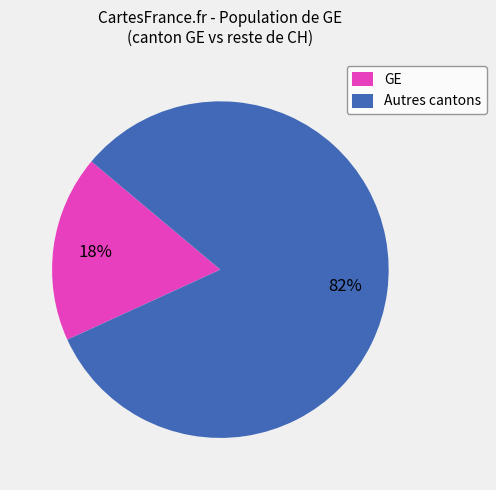

How many segments does this pie chart have?

2